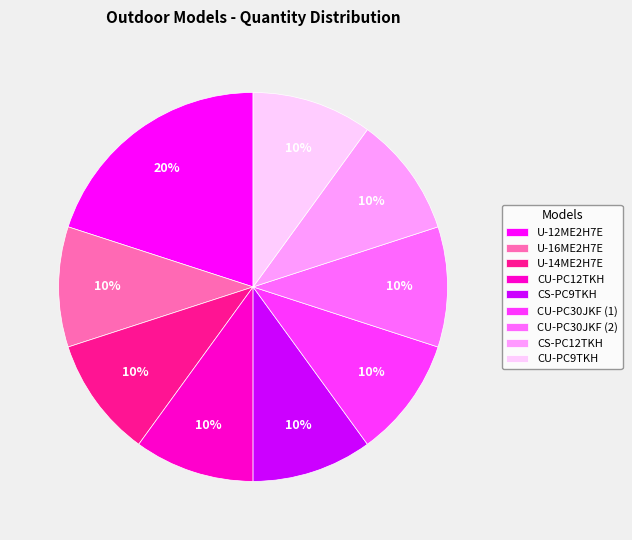

To the nearest percent, what percentage of the pie is U-12ME2H7E?

20%